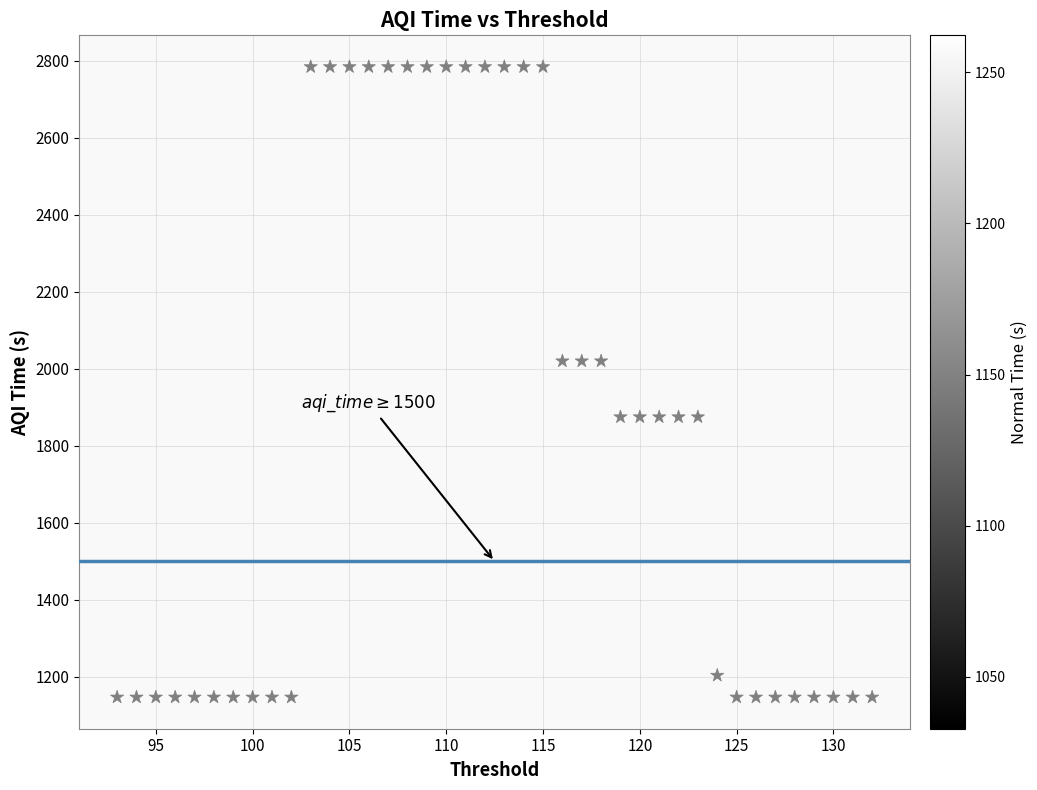

What is the range of X values (max minus min)?

39.0